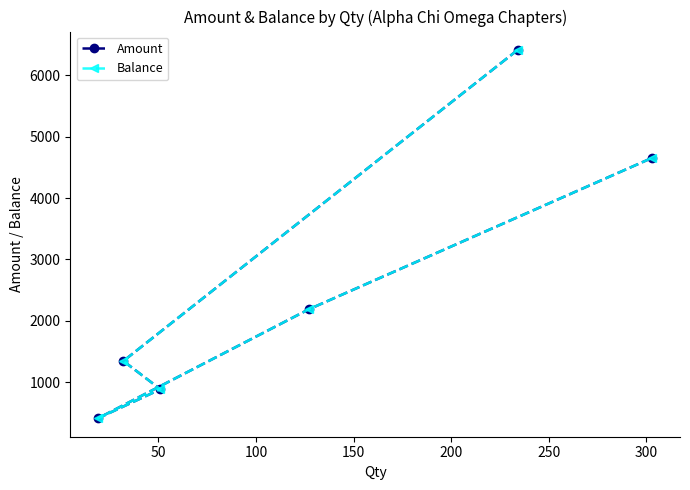

What is the average value of the Balance series?

2649.8